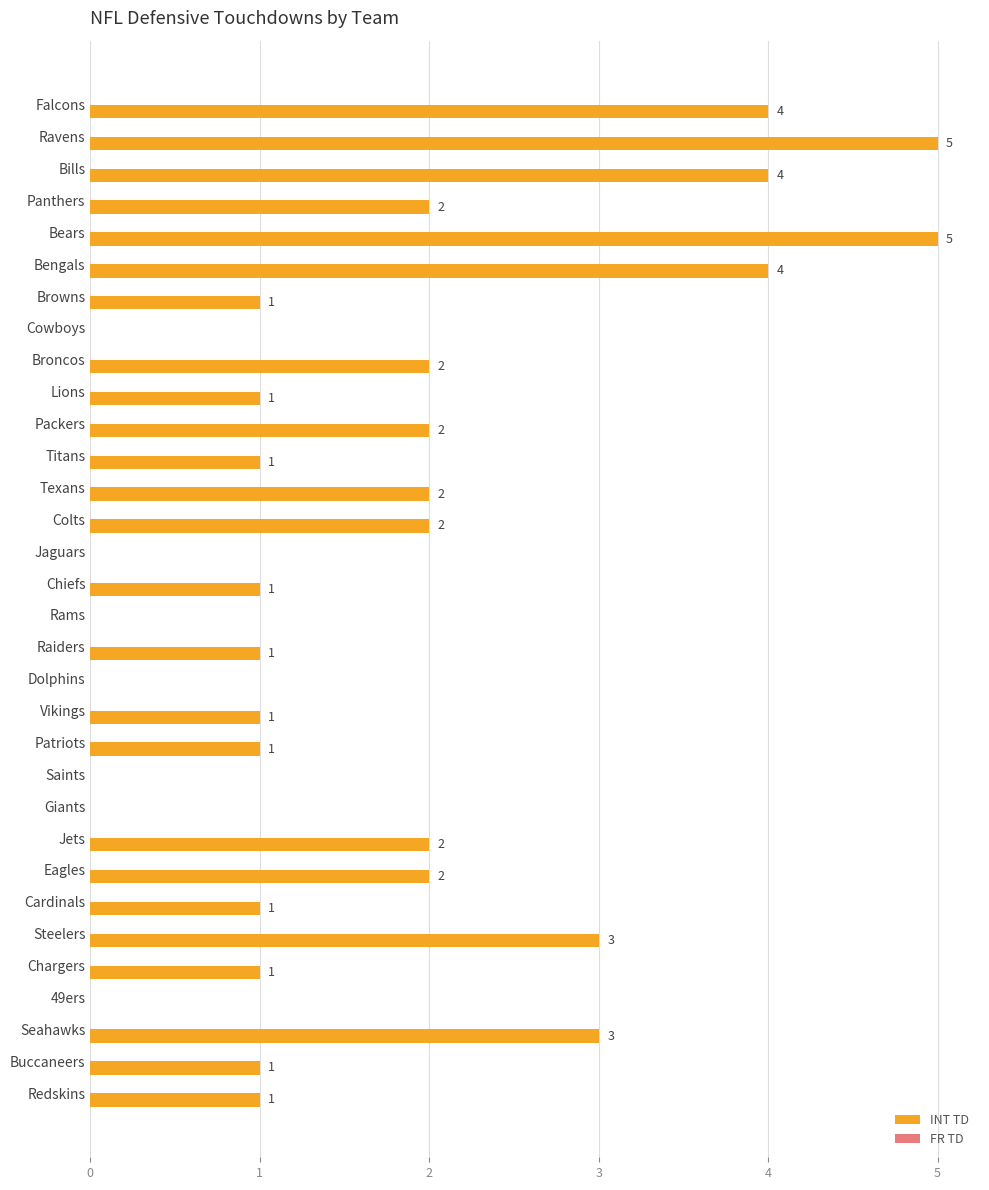

Are the bars horizontal?

Yes